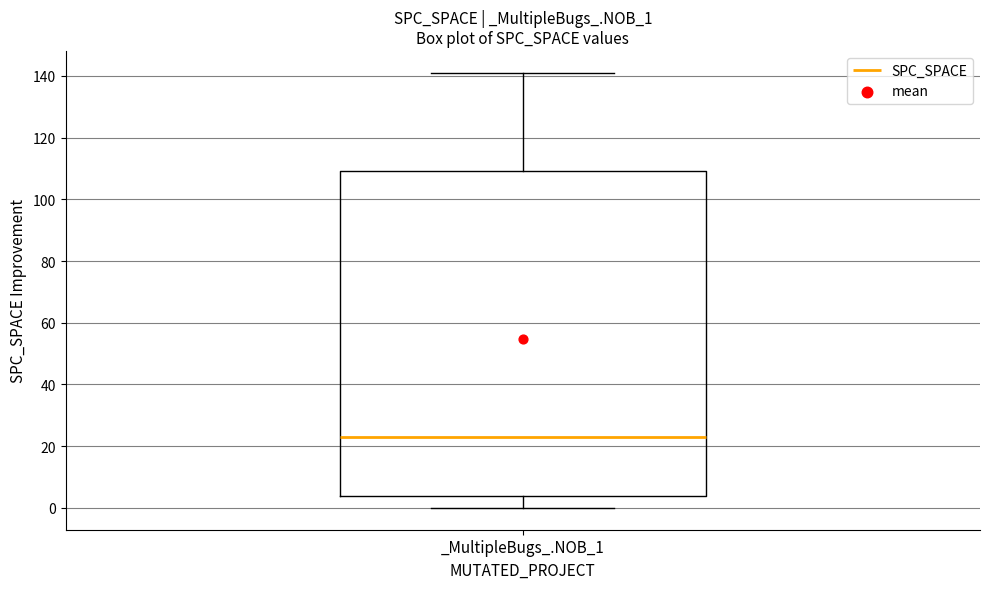

Transcribe this box plot: give where the median line is, the range the box spans, and where the two whiskers end, as read against the y-axis. The values are not printed on the chart, so give them approximately, as read against the axis.

median 24, box 4 to 110, whiskers 0 to 142